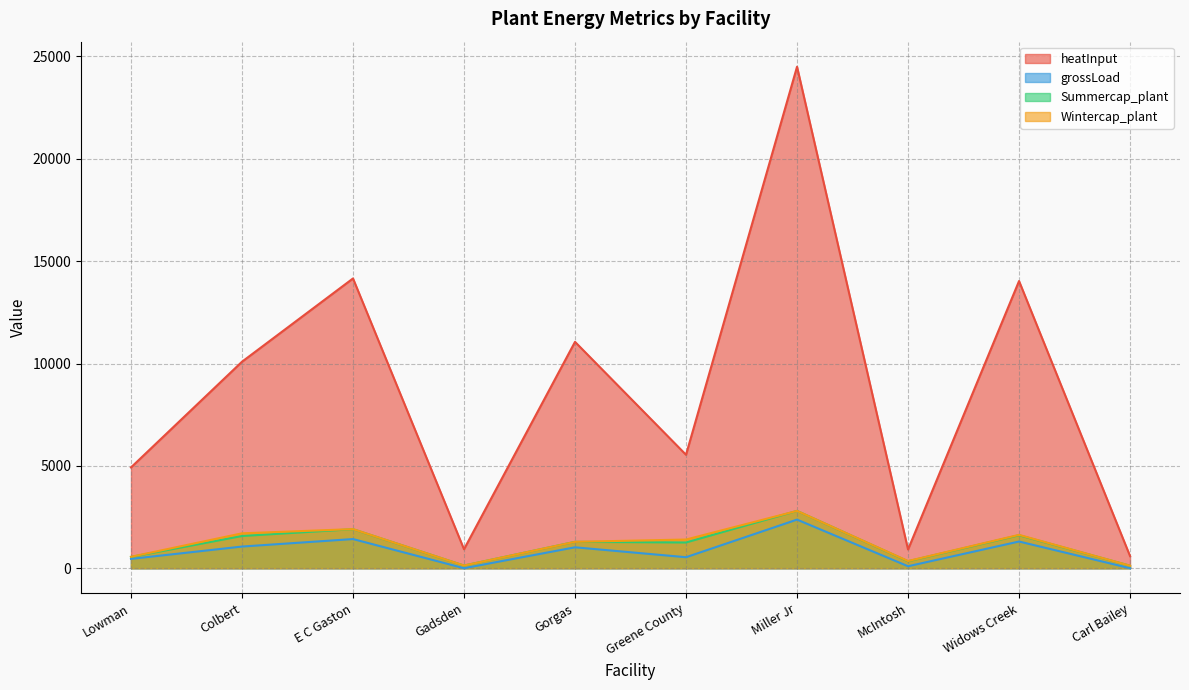

Where is Summercap_plant nearest to the value 1461?

Colbert